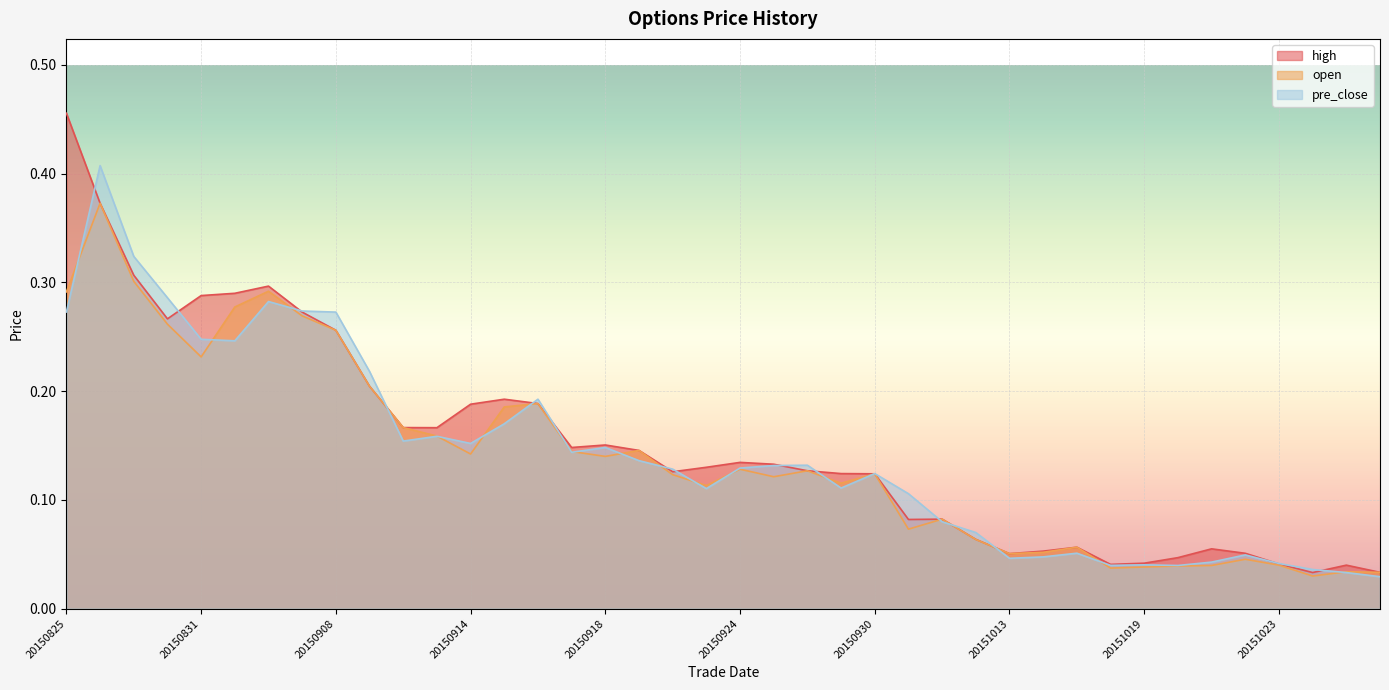

How many lines are shown in the chart?

3